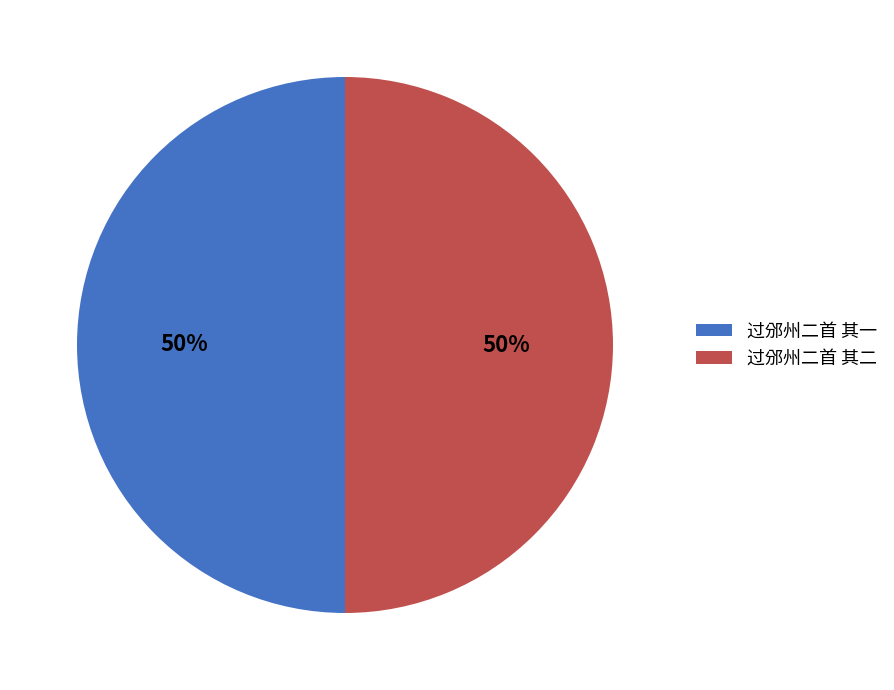

What percentage is the 过邠州二首 其一 slice, to the nearest percent?

50%